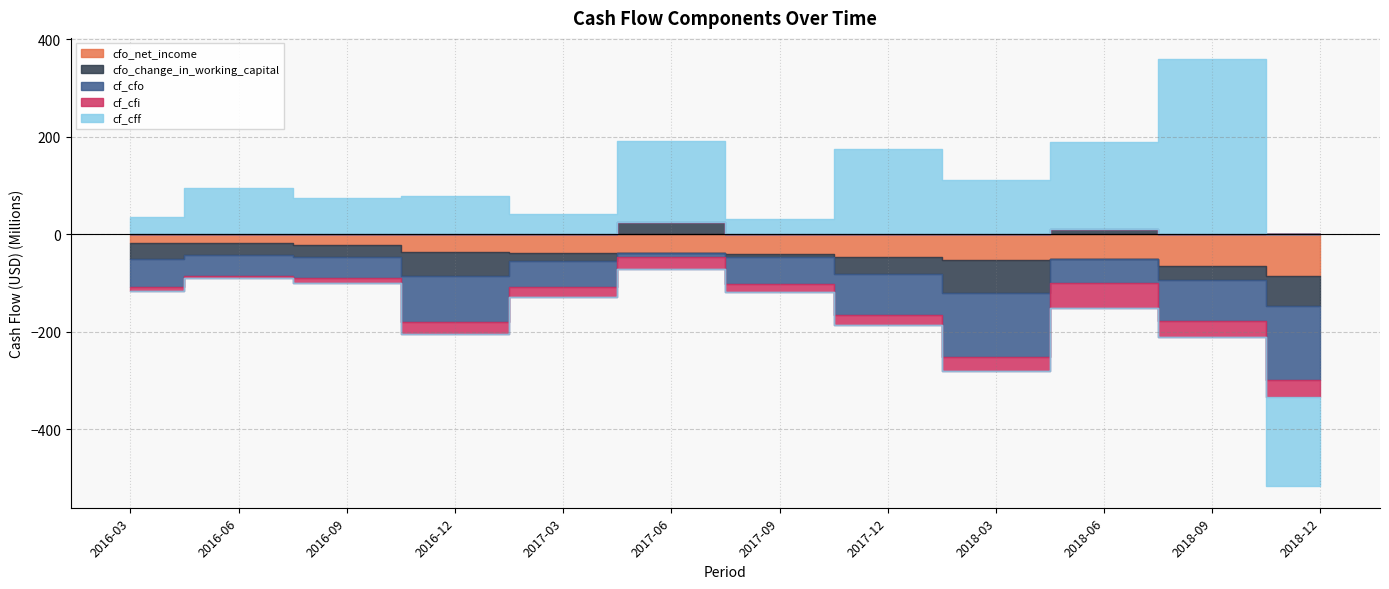

What are all the series names shown in the legend?

cfo_net_income, cfo_change_in_working_capital, cf_cfo, cf_cfi, cf_cff